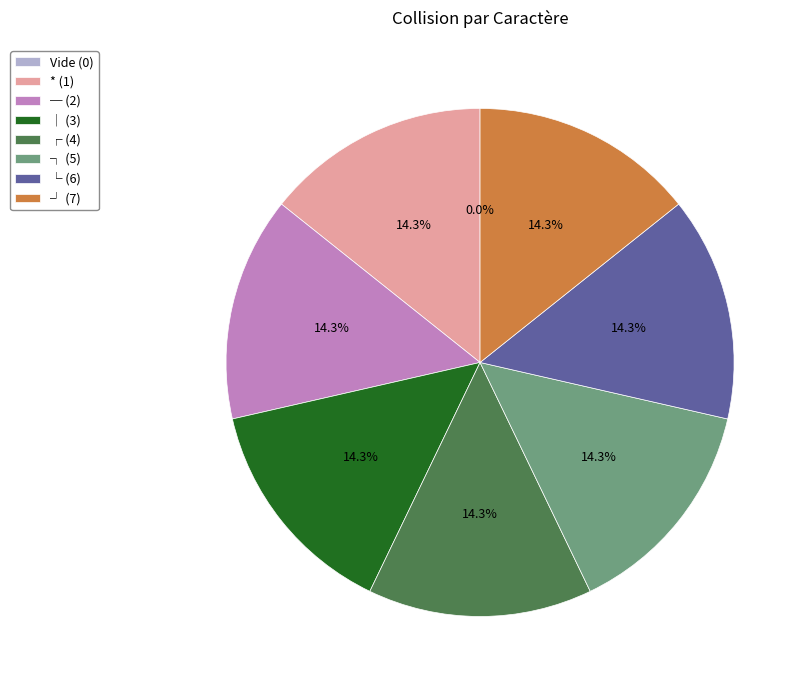

To the nearest percent, what portion does ┘ (7) represent?

14%